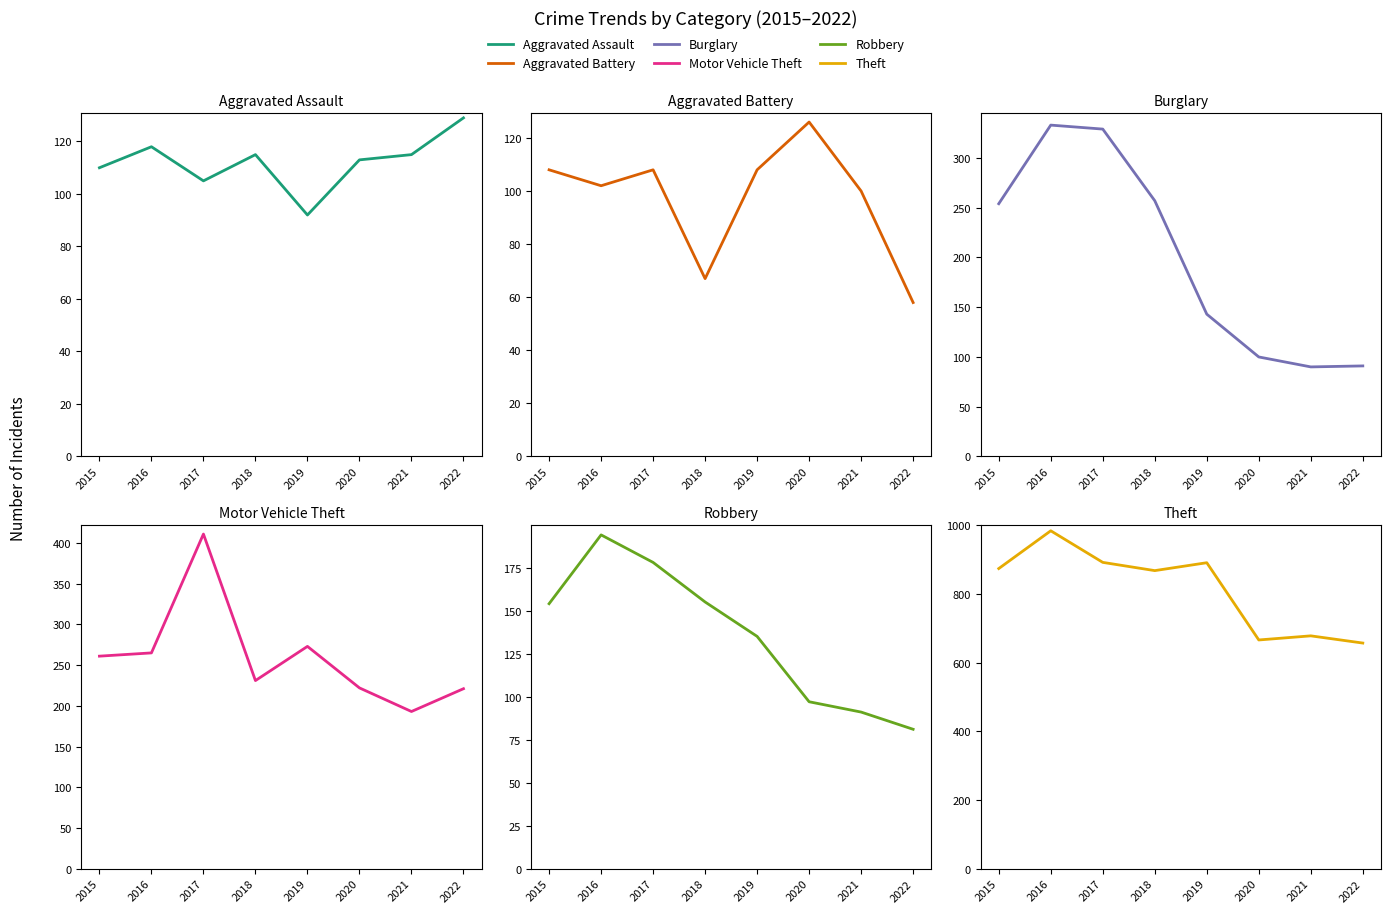

True or false: Theft has a value of 1045 at 2021.

False